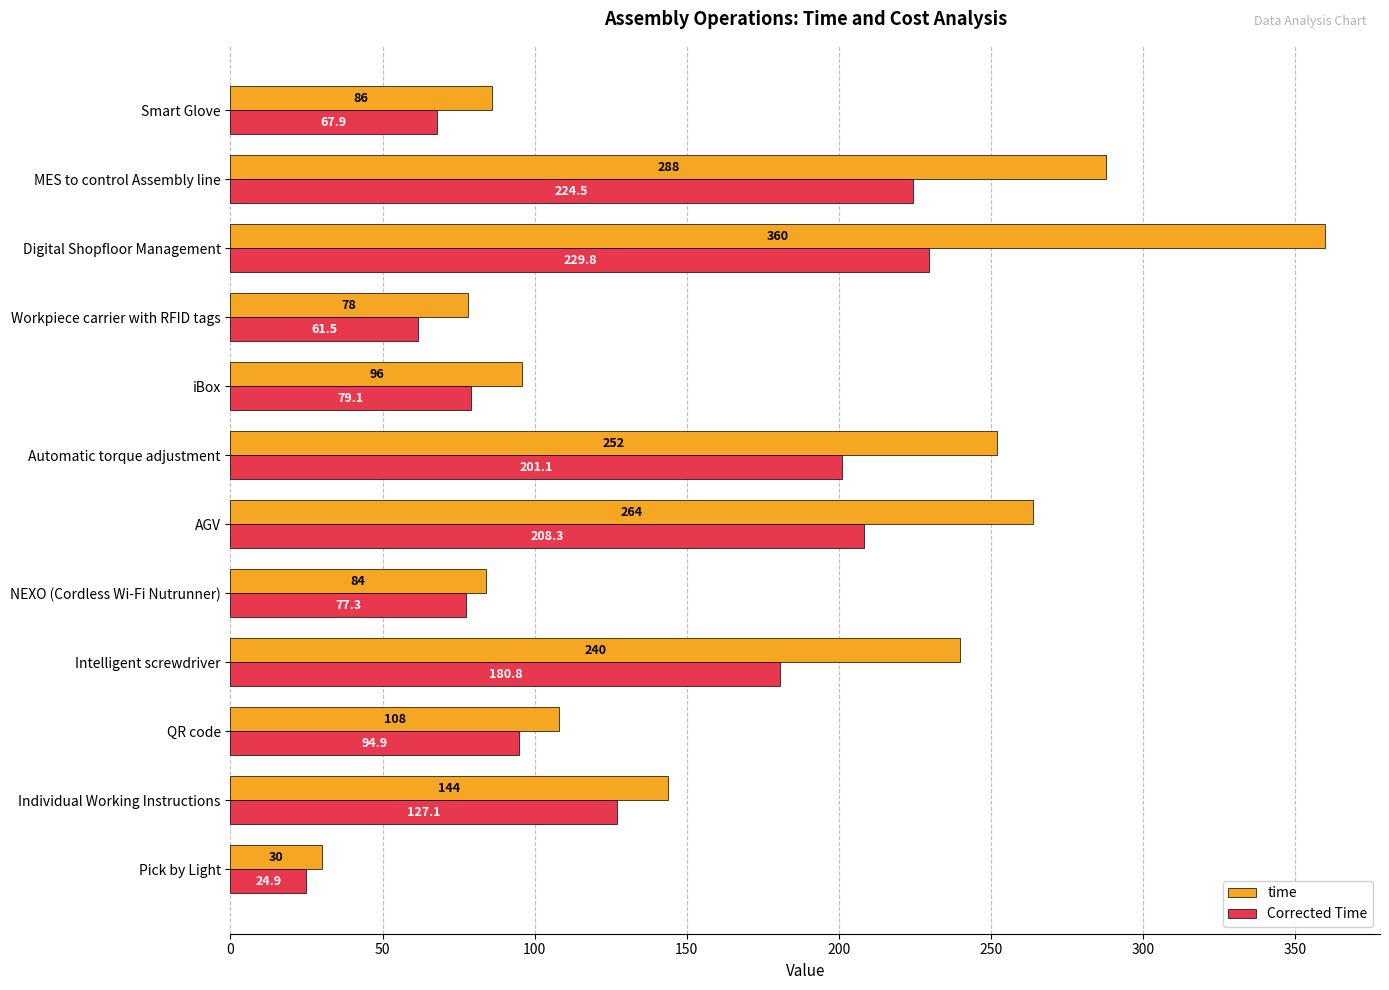

True or false: Corrected Time has a value of 208.3 at AGV.

True